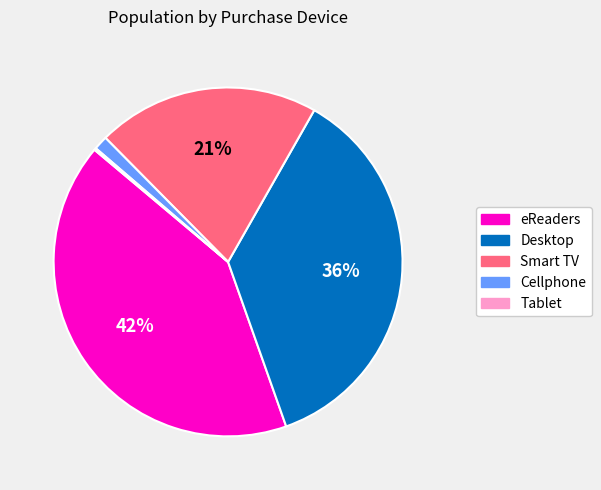

To the nearest percent, what is the average slice percentage?

20%